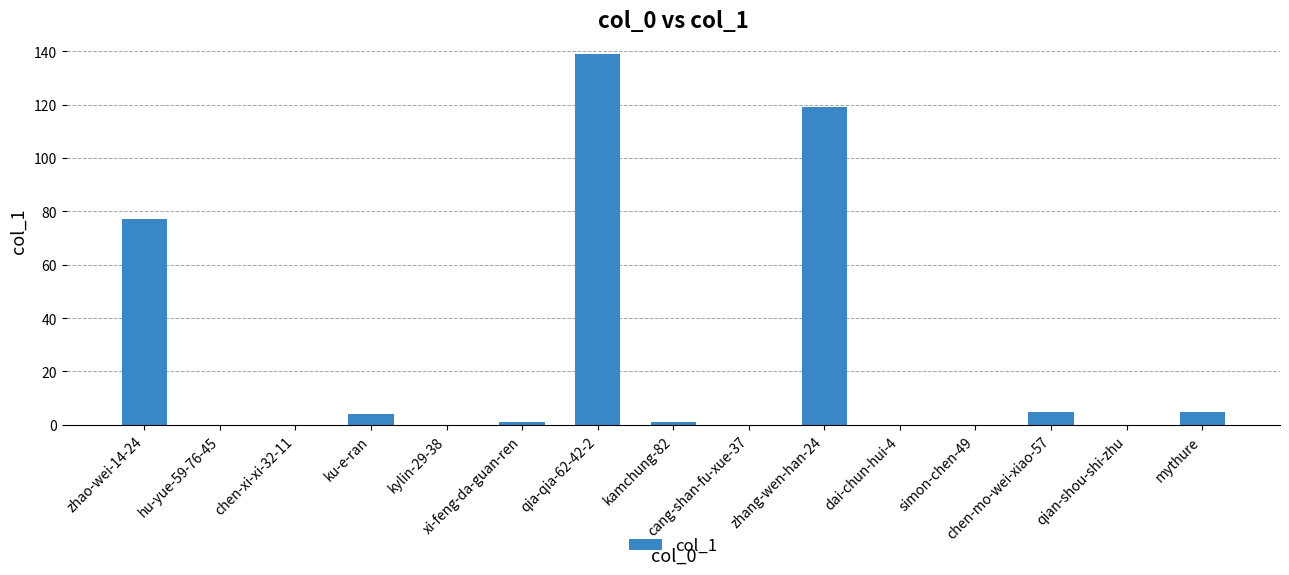

What is the greatest value displayed?

139